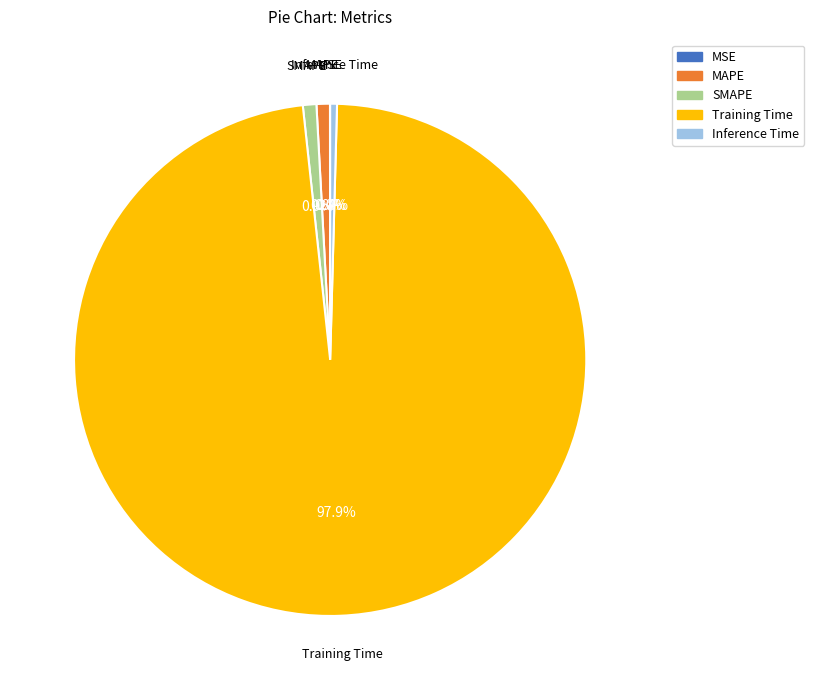

Which category accounts for the majority?

Training Time